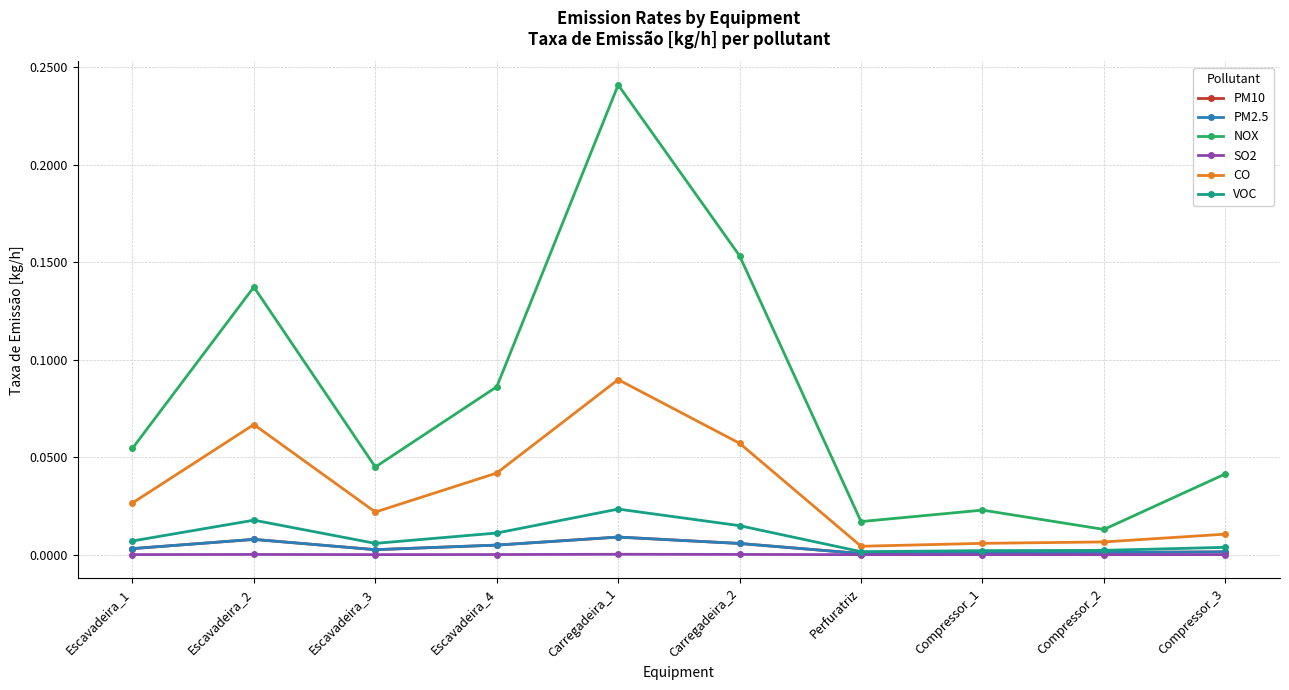

At which label does PM10 reach its peak?

Carregadeira_1